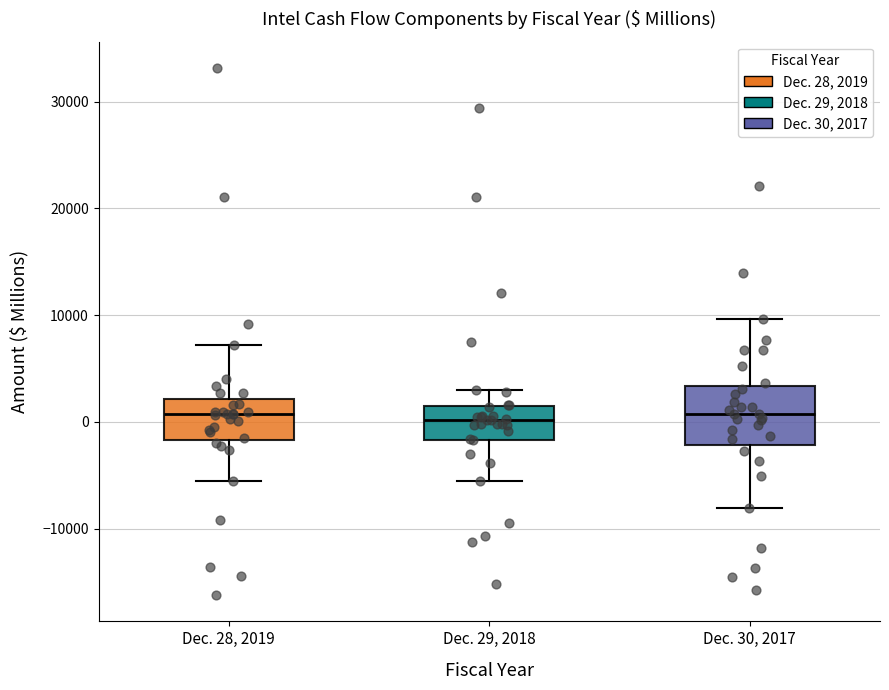

Reading left to right, transcribe this box plot: for each box, give where its median line is, the range the box spans, and where its two whiskers end, as read against the y-axis. The values are not printed on the chart, so give them approximately, as read against the axis.

Dec. 28, 2019: median 1000, box -2000 to 2000, whiskers -6000 to 7000
Dec. 29, 2018: median 0, box -2000 to 1000, whiskers -6000 to 3000
Dec. 30, 2017: median 1000, box -2000 to 3000, whiskers -8000 to 10000